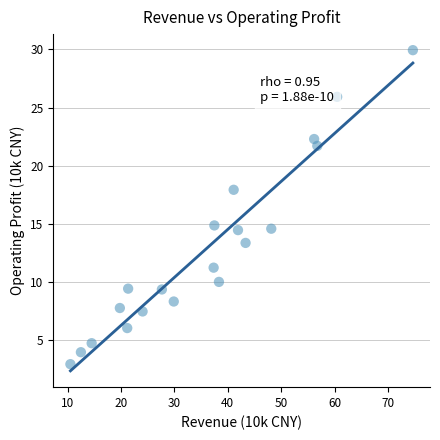

What is the range of Y values (max minus min)?

27.0